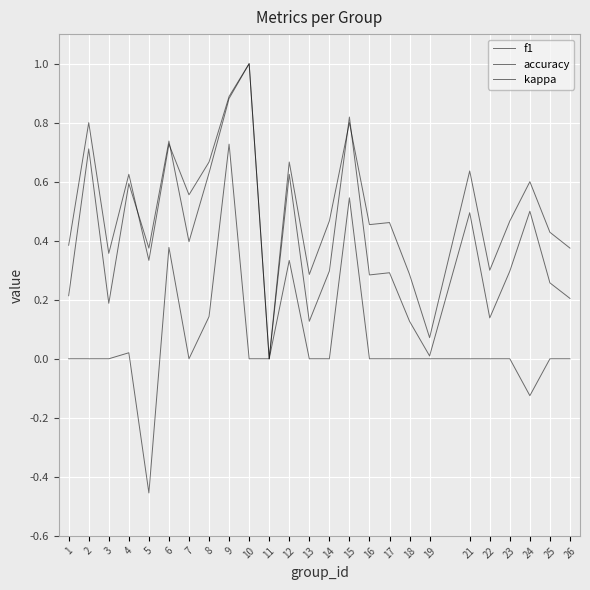

Does the chart have visible grid lines?

Yes